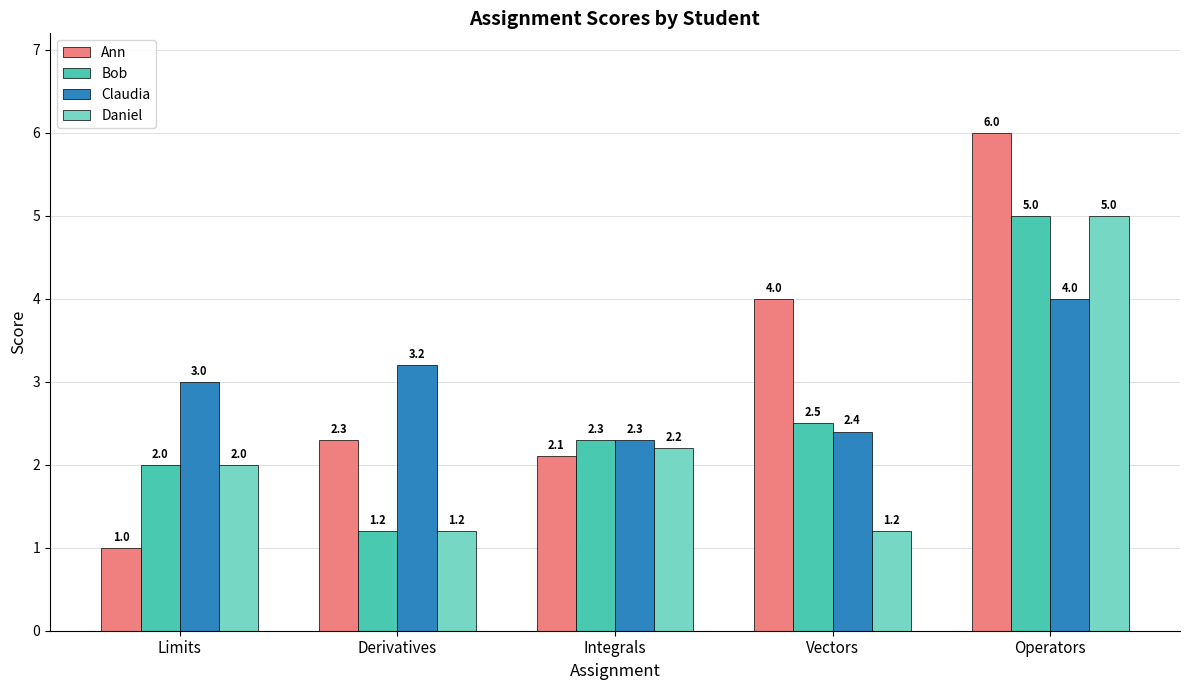

Where is Daniel nearest to the value 3?

Integrals